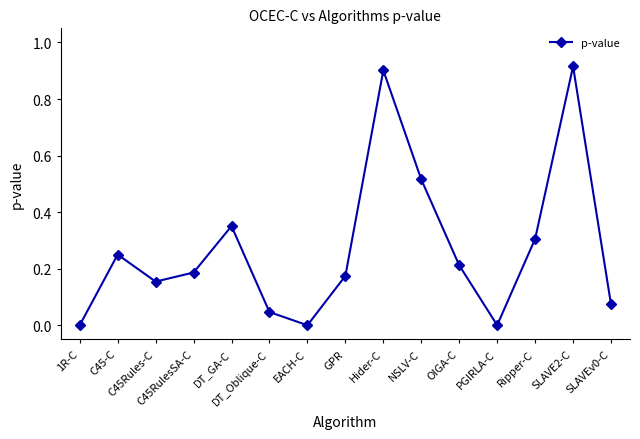

Is it true that the value at EACH-C is 0.0?

True